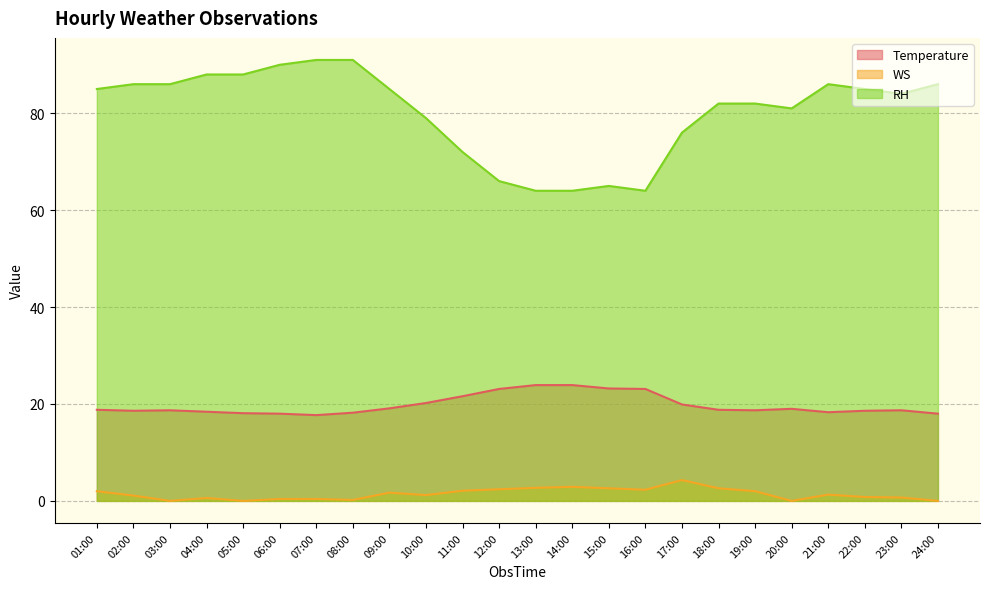

Where does the WS series first go above 1?

01:00